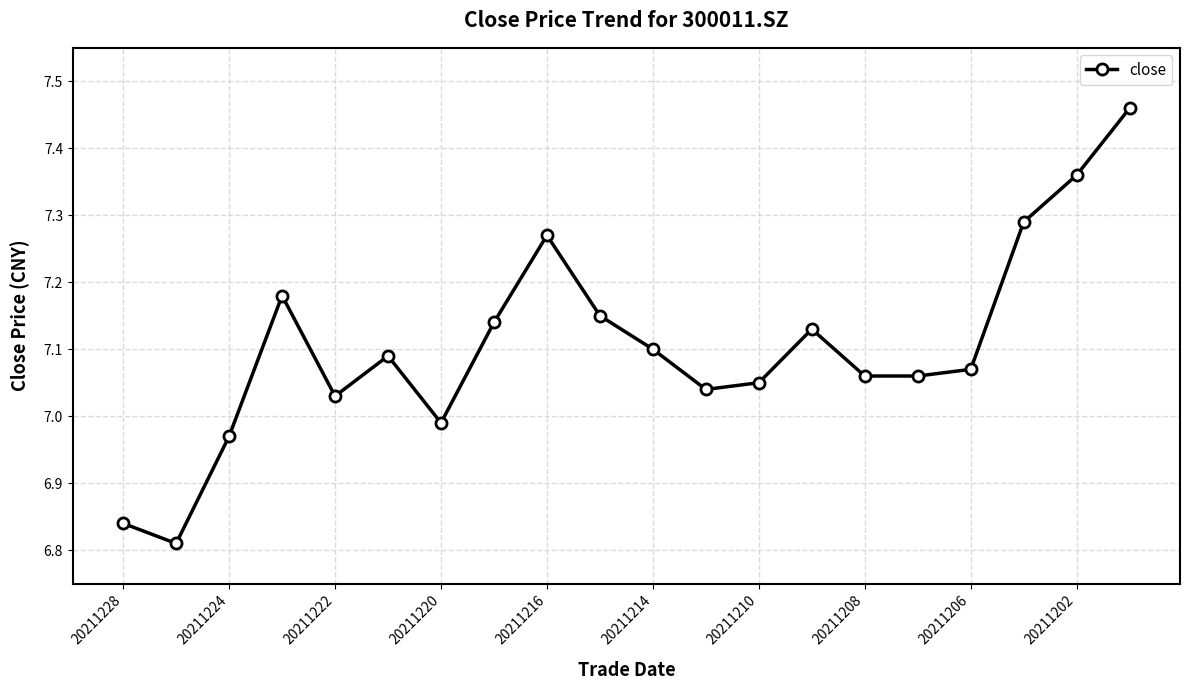

How many series are shown in this chart?

1